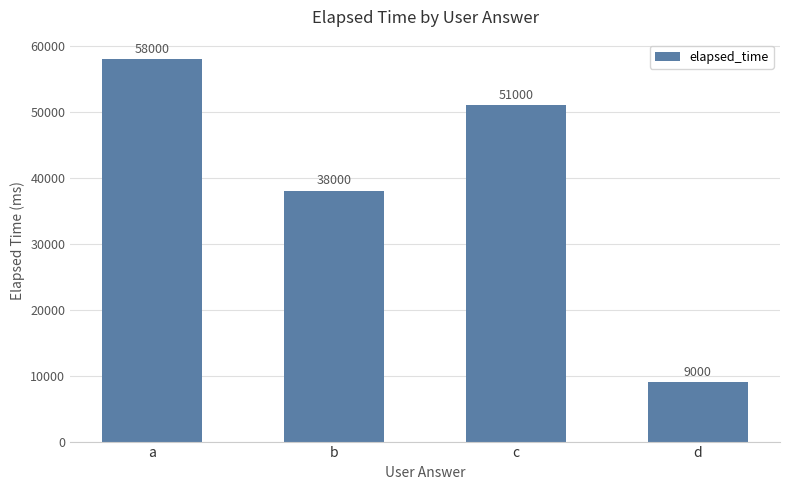

What is the greatest value displayed?

58000